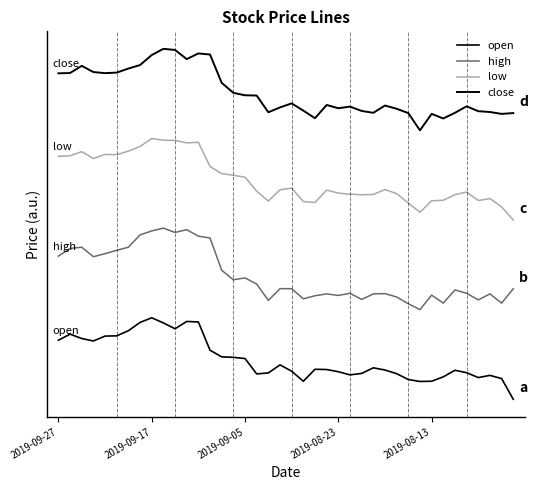

True or false: close and low intersect in this chart.

False